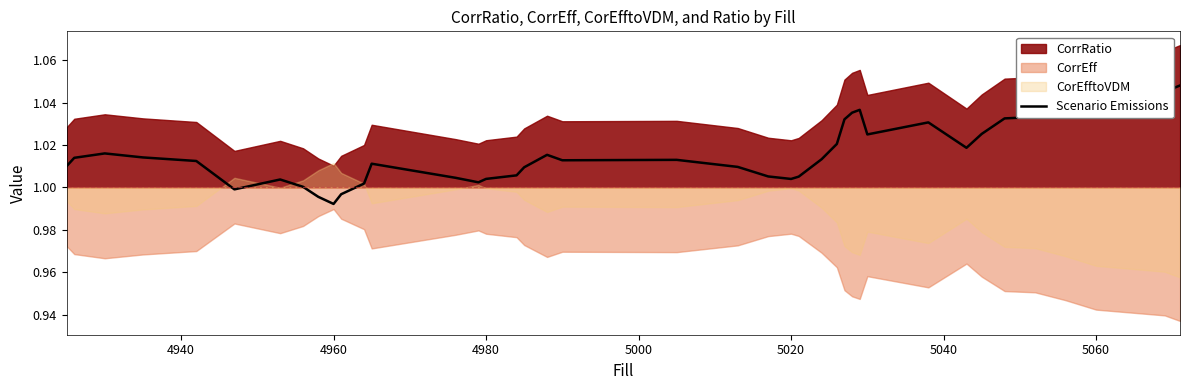

At which label does Scenario Emissions reach its minimum?

4960